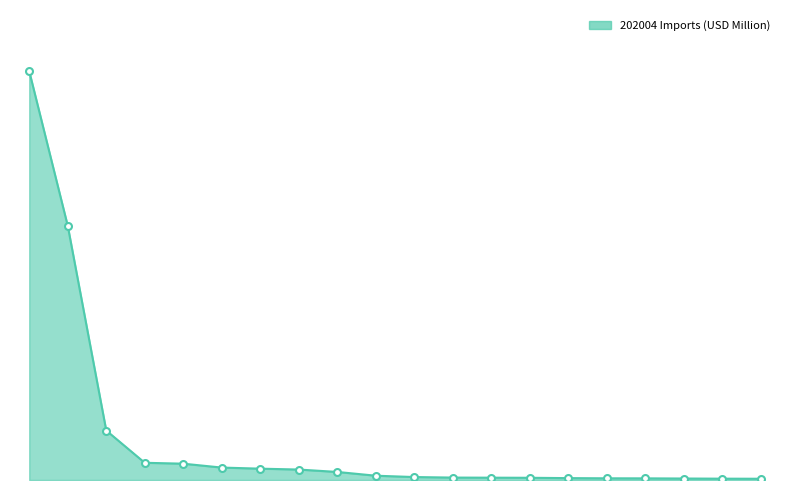

What is the maximum value shown in the chart?

32.1